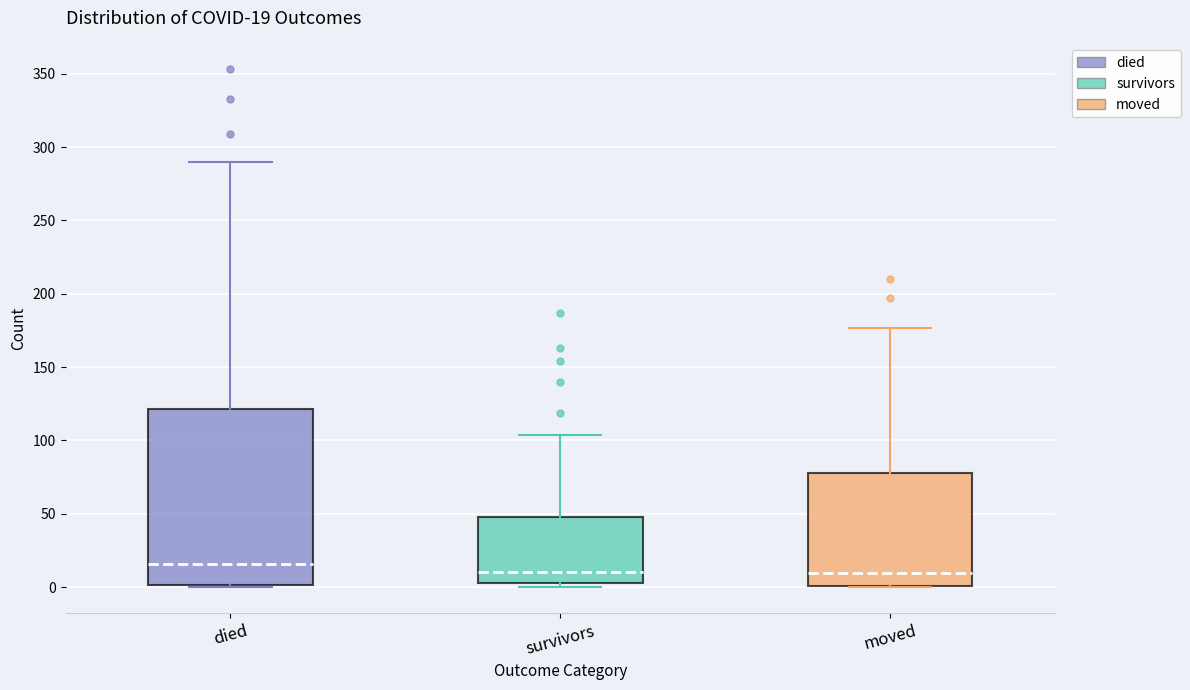

Which box is the tallest, from its lower edge to its upper edge?

died